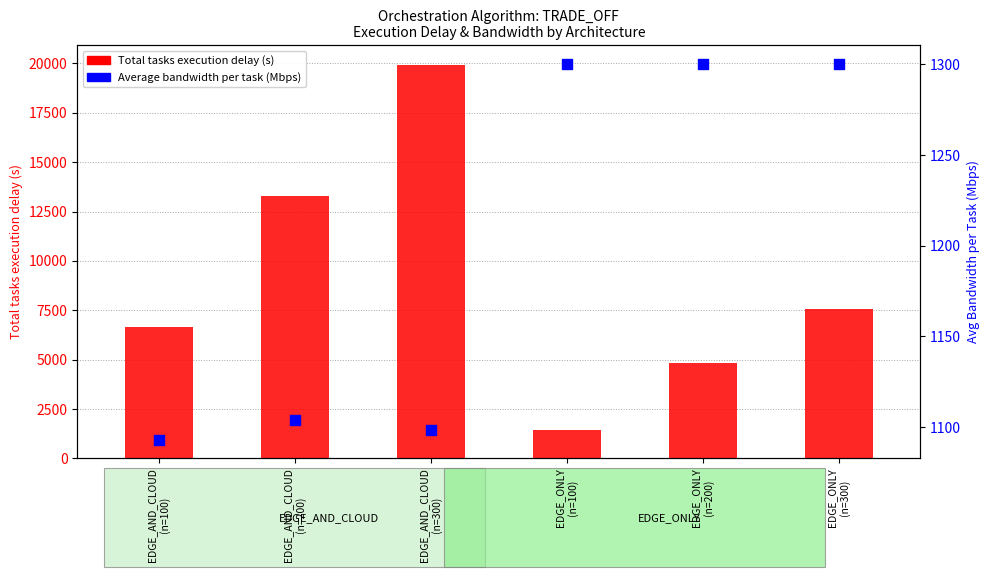

At which category is the sum across all series the highest?

EDGE_AND_CLOUD
(n=300)